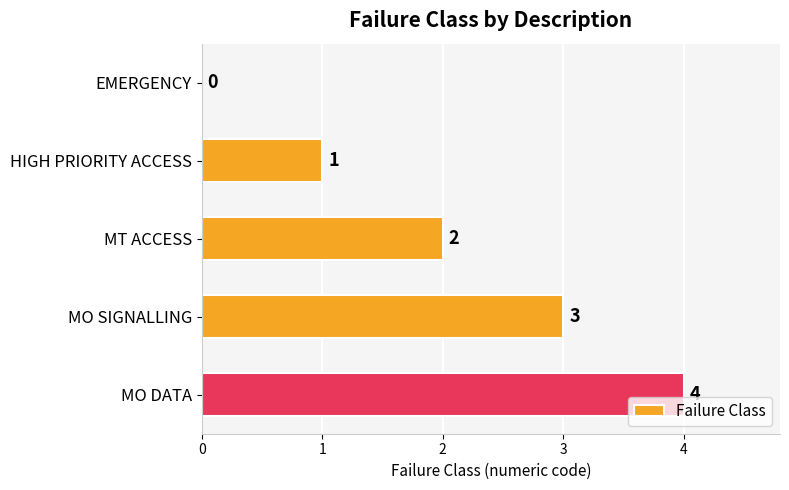

Where is the data nearest to the value 2?

MT ACCESS